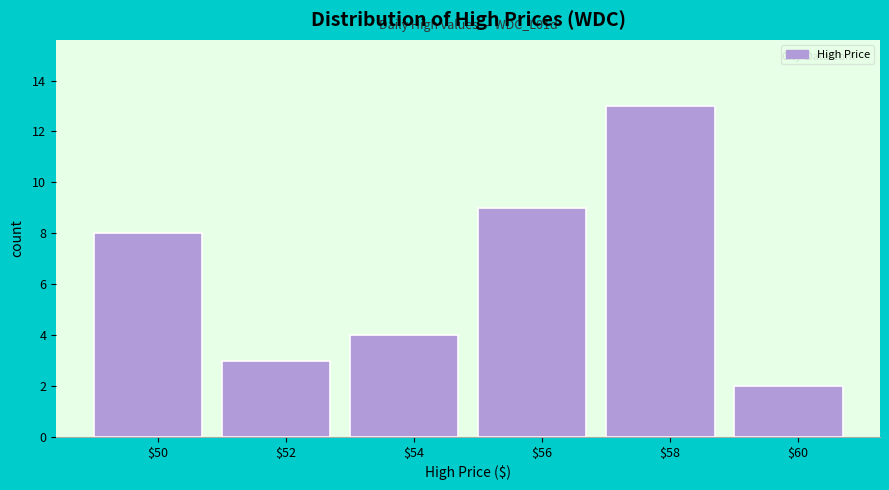

Reading left to right, transcribe all the data shown in this chart.

8	3	4	9	13	2